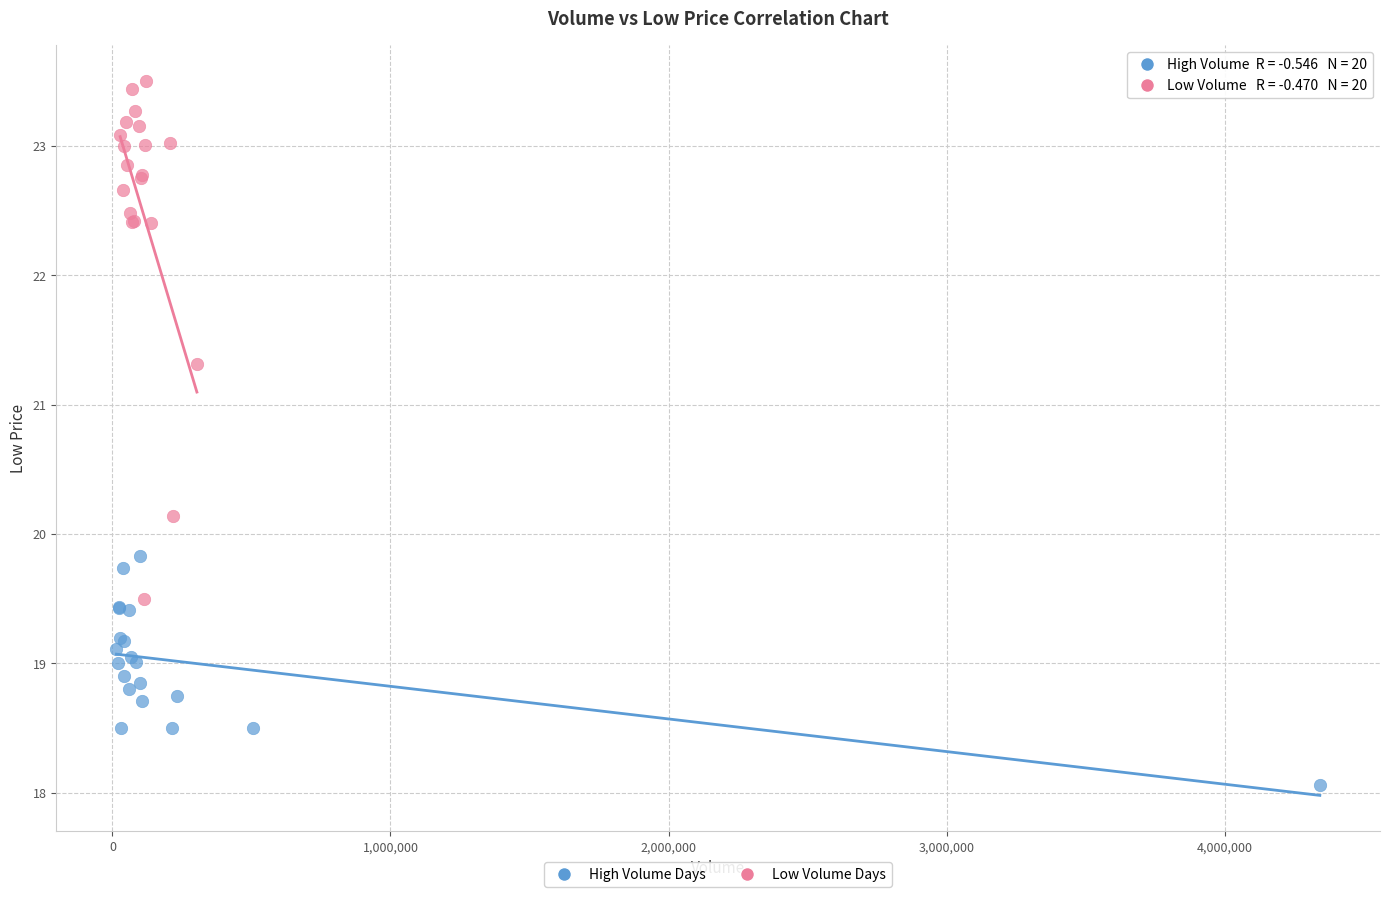

Which series contains the highest Y value?

Low Volume Days